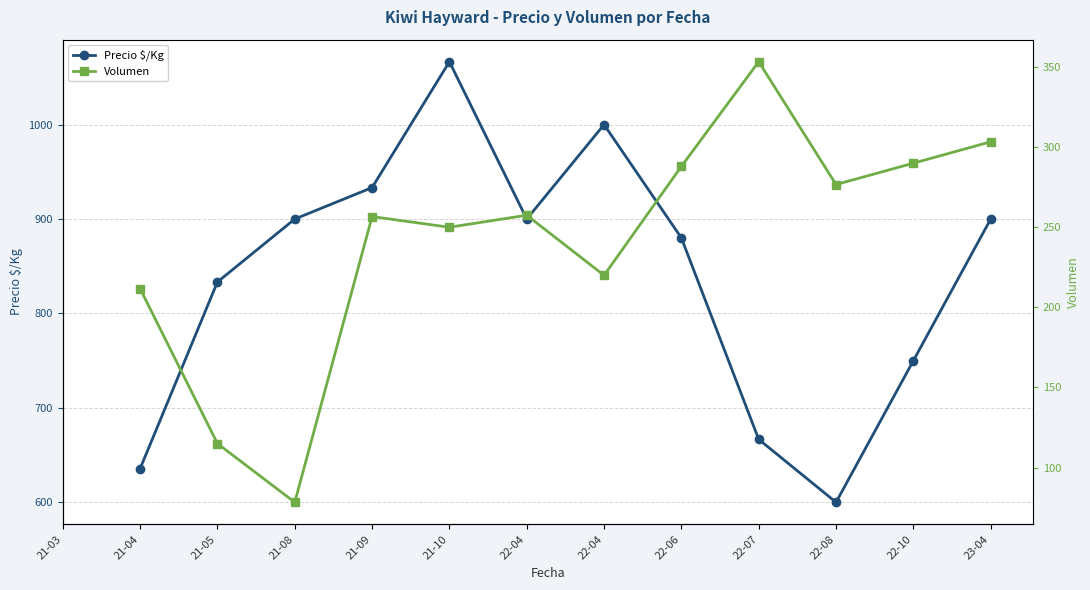

True or false: Volumen has a value of 436.3 at 21-10.

False